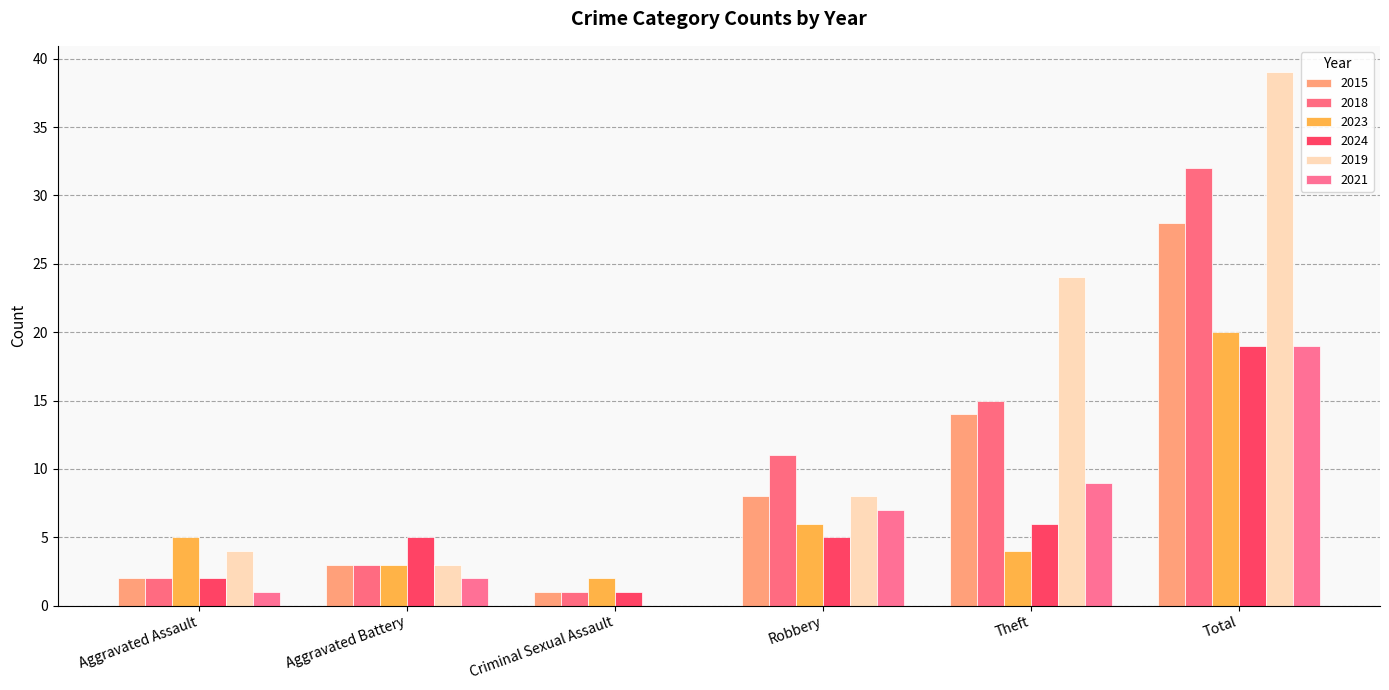

At which category is the sum across all series the highest?

Total